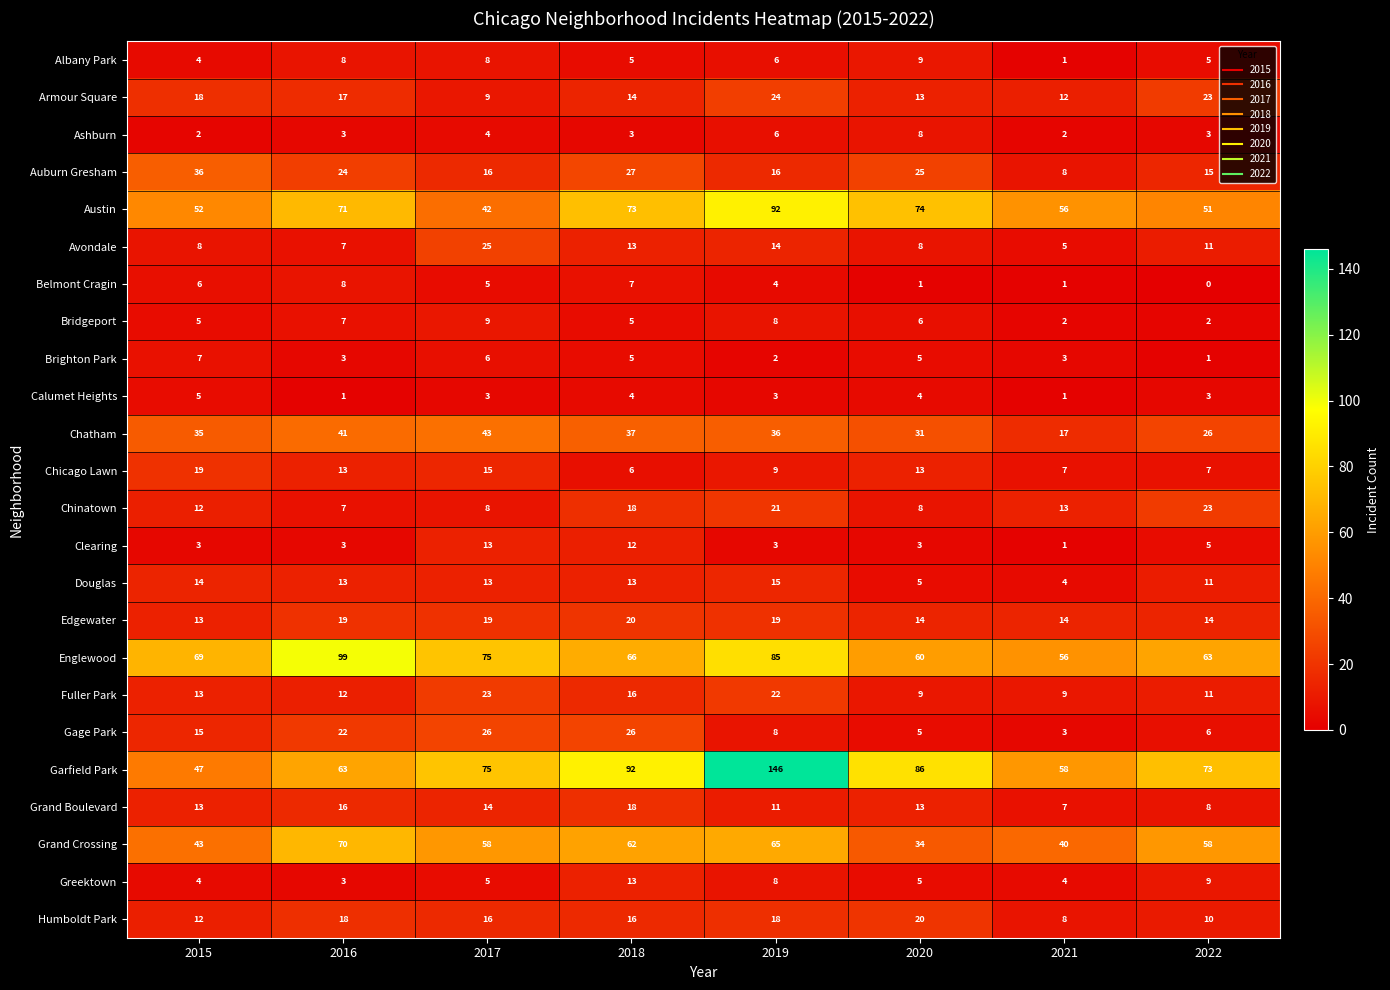

Count the Grand Boulevard values in the range 11 to 16.

5